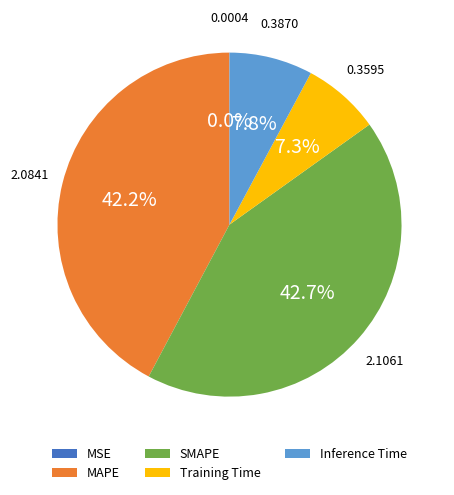

Is there any slice that represents more than half of the pie?

No